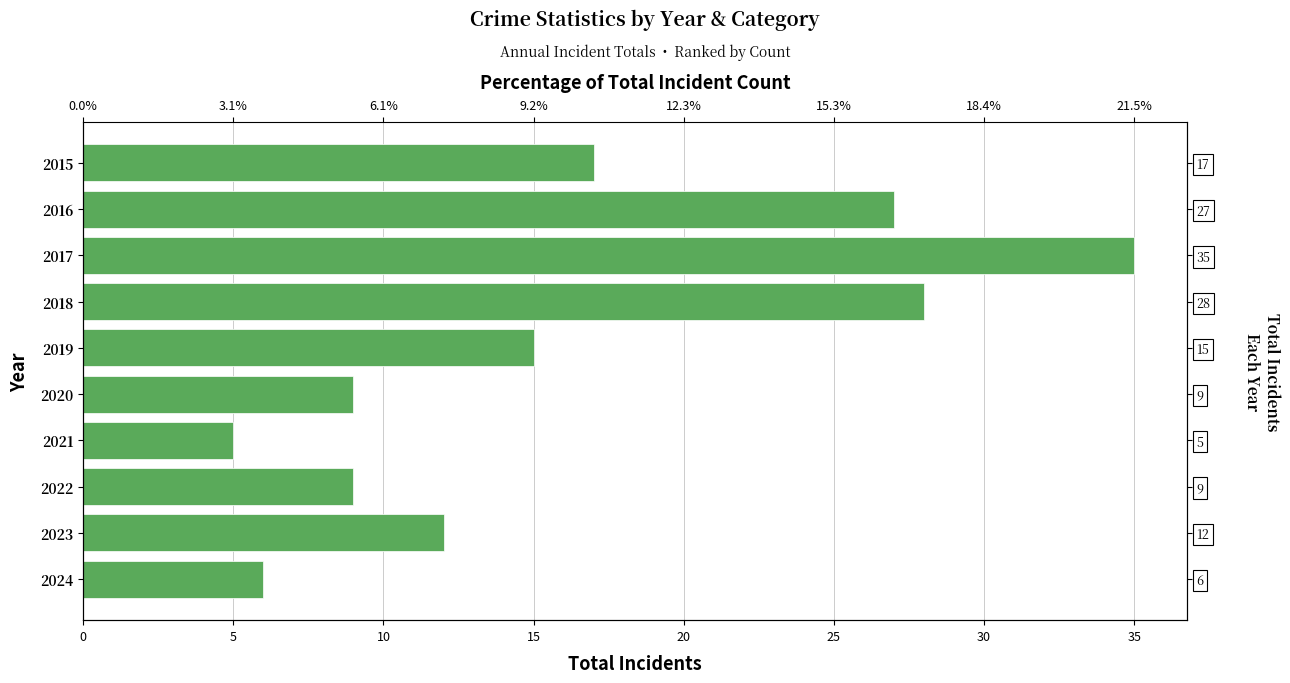

Reading left to right, what are all the values shown in this chart?

17	27	35	28	15	9	5	9	12	6